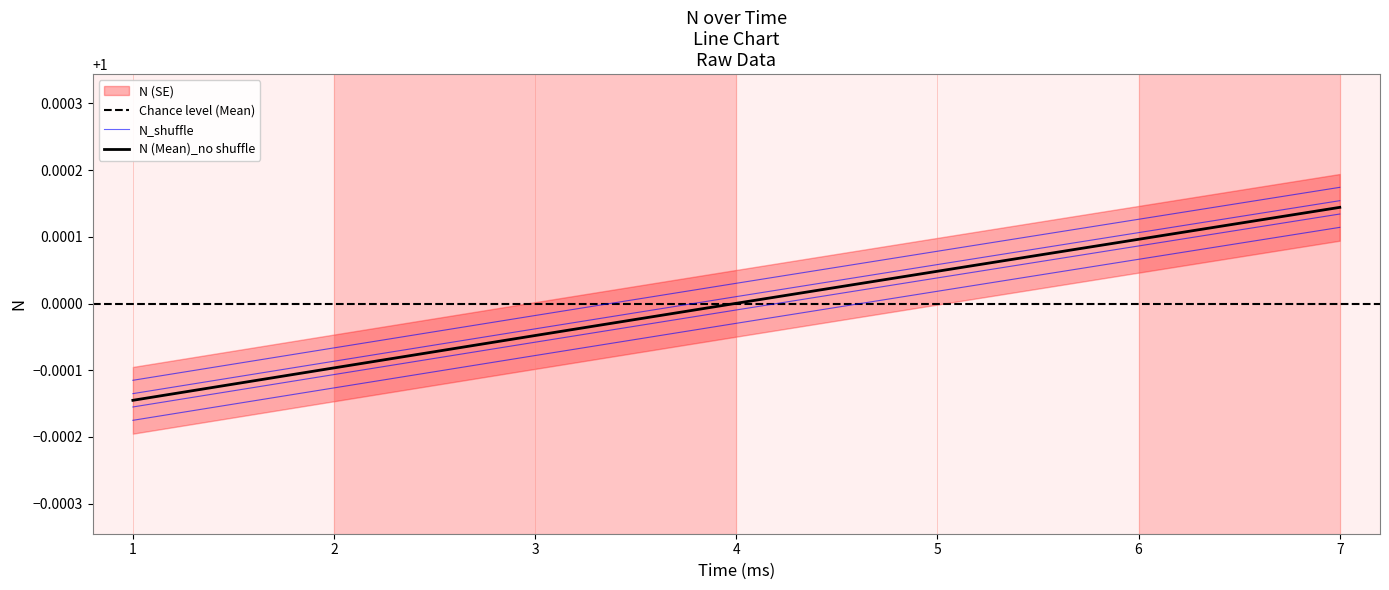

What is the minimum value shown in the chart?

1.0